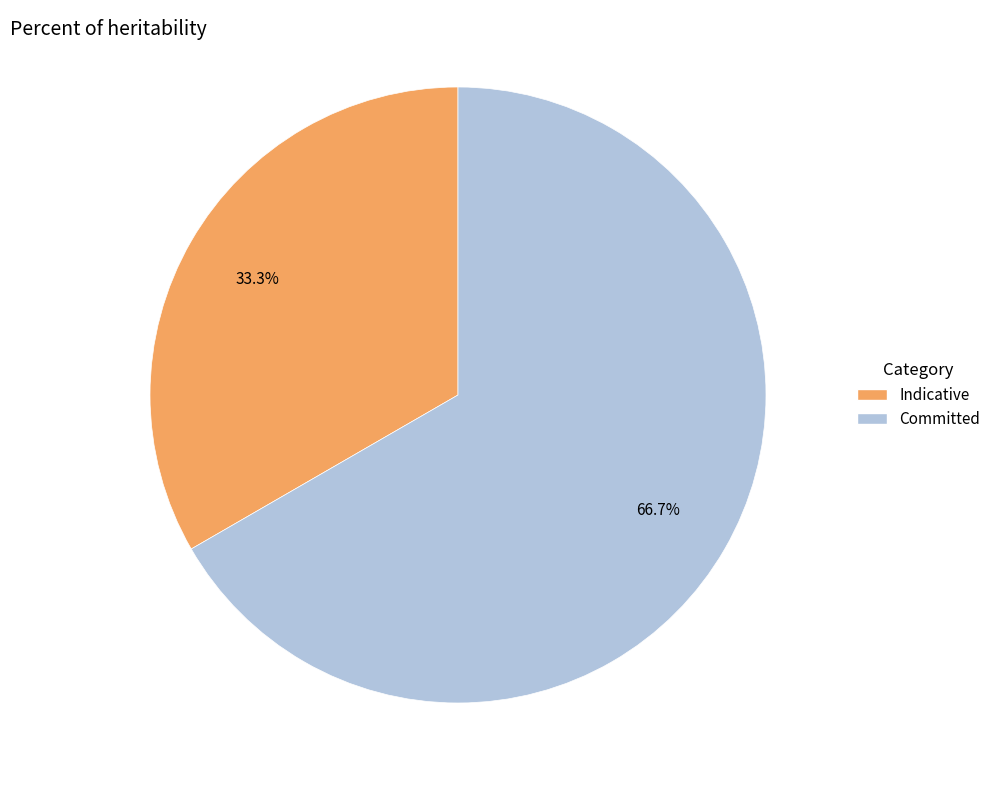

What is the largest slice in the pie chart?

Committed